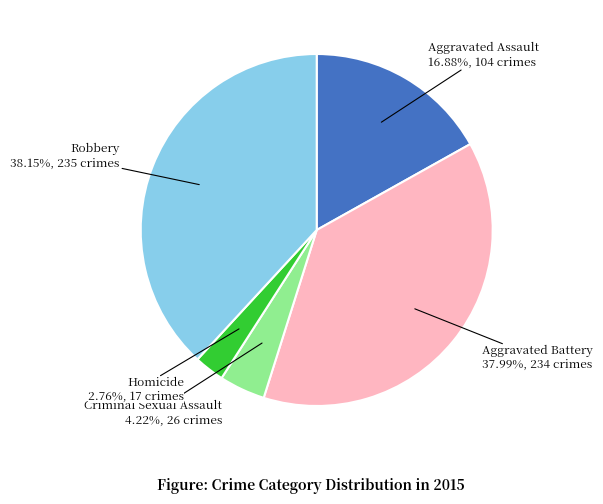

True or false: Aggravated Battery accounts for 29% of the total.

False